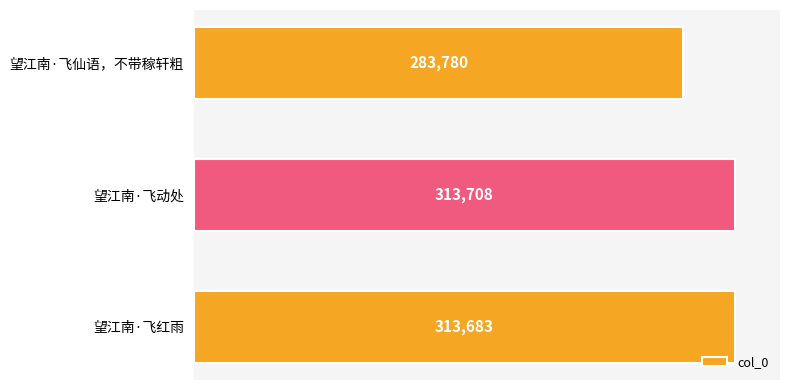

Reading bottom to top, transcribe all the data shown in this chart.

313683	313708	283780